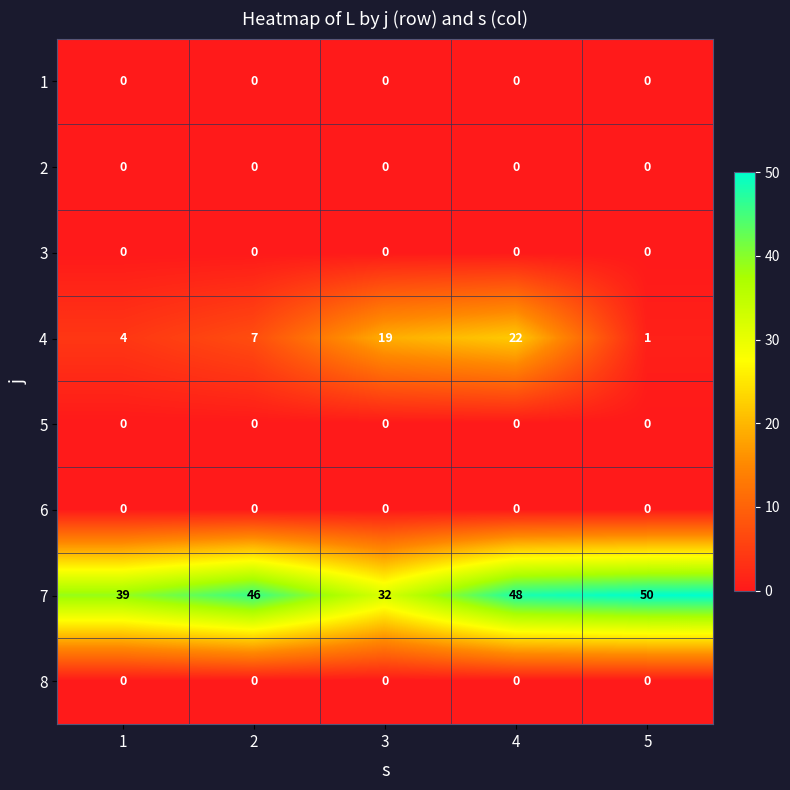

What is the greatest value displayed?

50